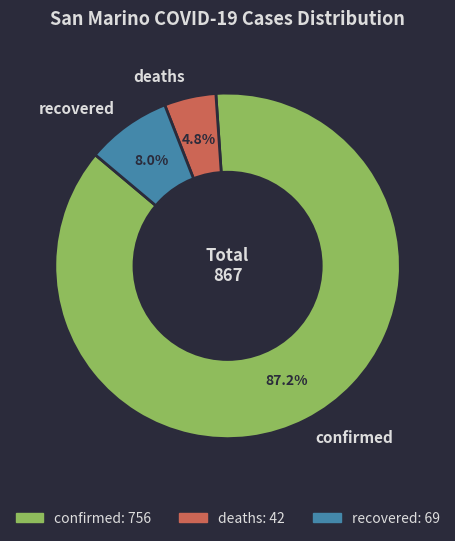

Is there a majority slice in this chart?

Yes